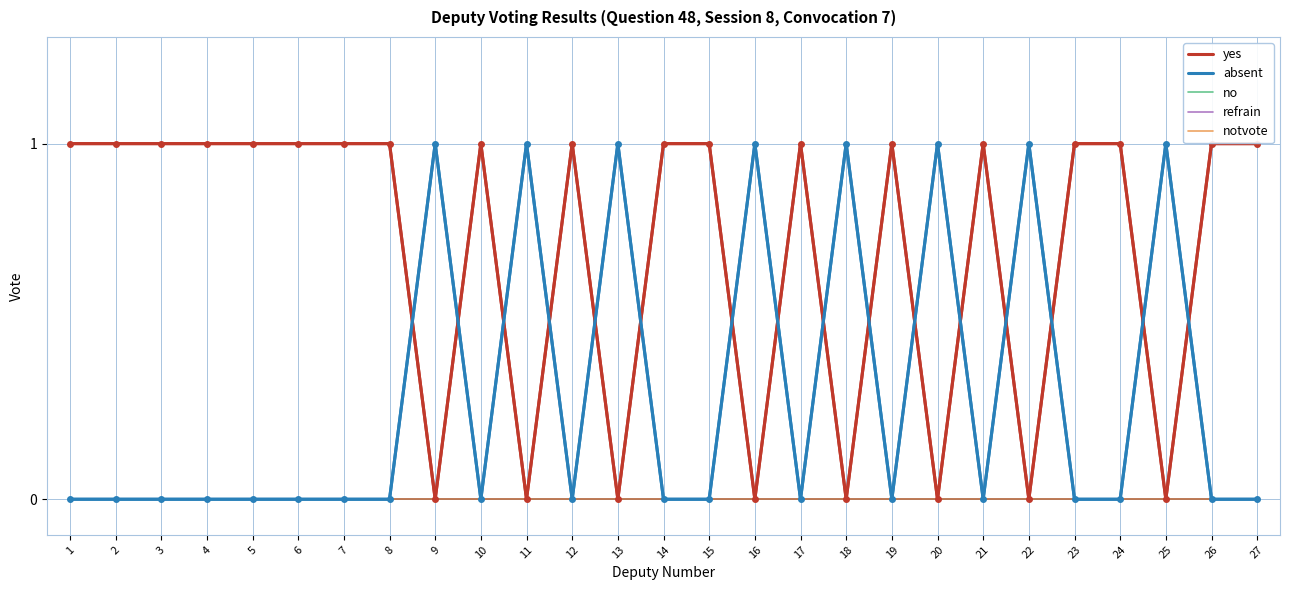

List the labels in order of refrain value, largest first.

1, 2, 3, 4, 5, 6, 7, 8, 9, 10, 11, 12, 13, 14, 15, 16, 17, 18, 19, 20, 21, 22, 23, 24, 25, 26, 27